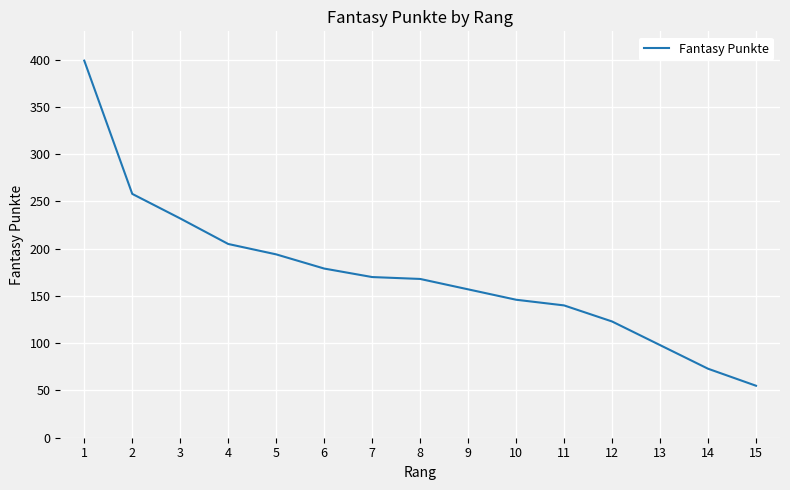

What is the difference between the values at 14 and 11?

67